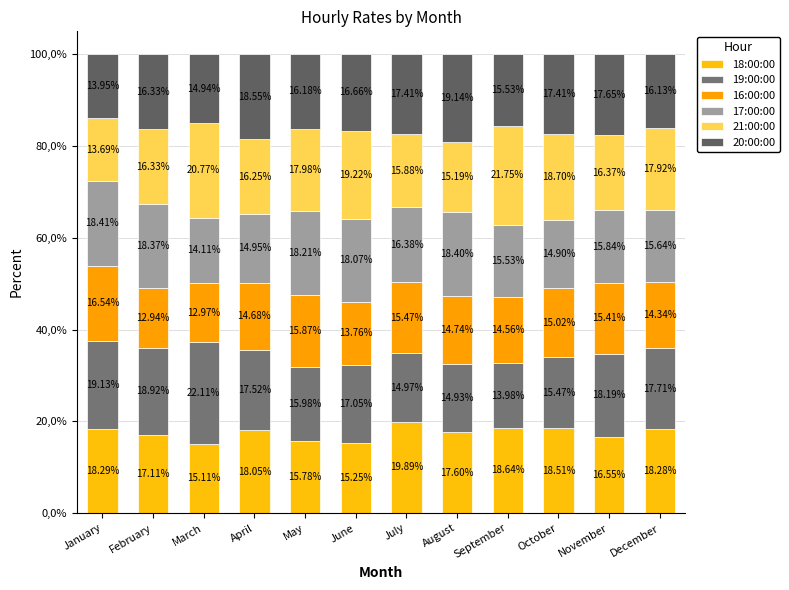

Does the chart contain any negative values?

No